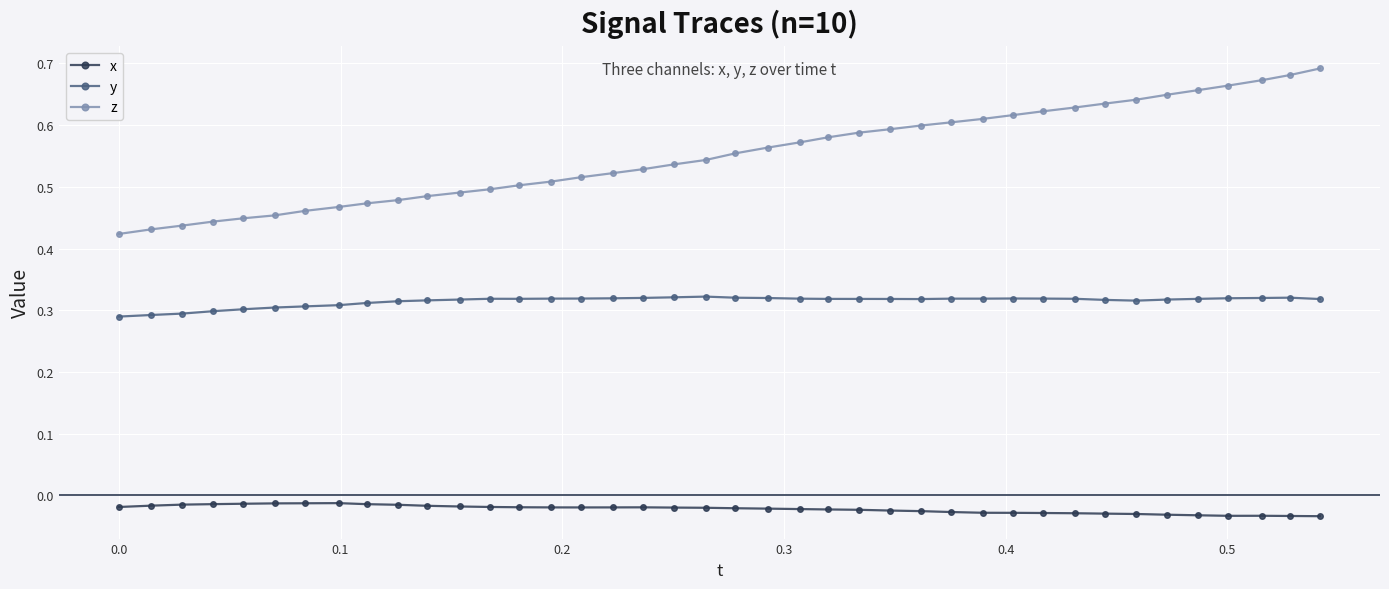

List the series in order of their overall mean, highest first.

z, y, x